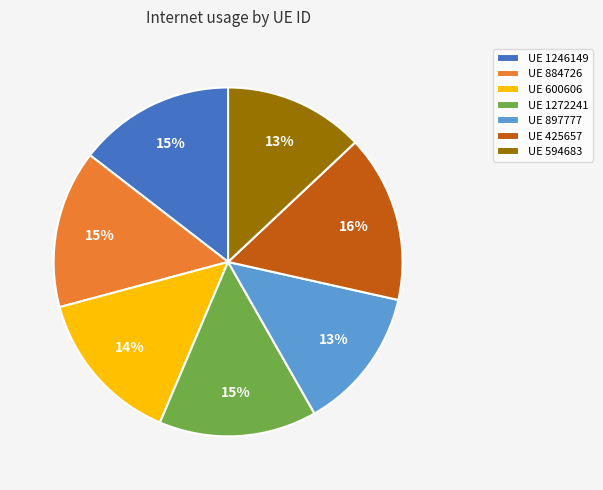

To the nearest percent, what is the difference between the largest and smallest slice percentages?

3%